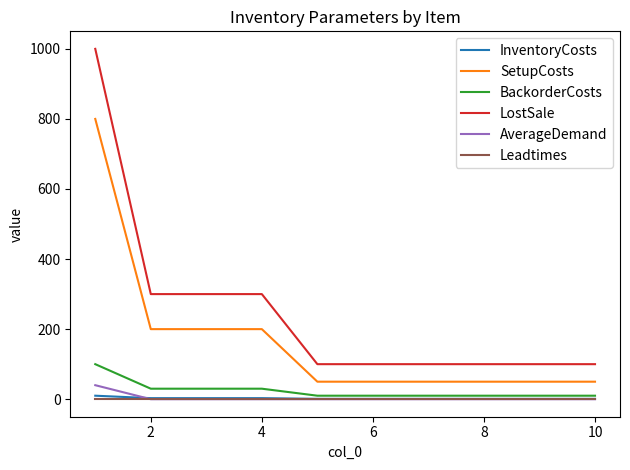

What is the greatest value displayed?

1000